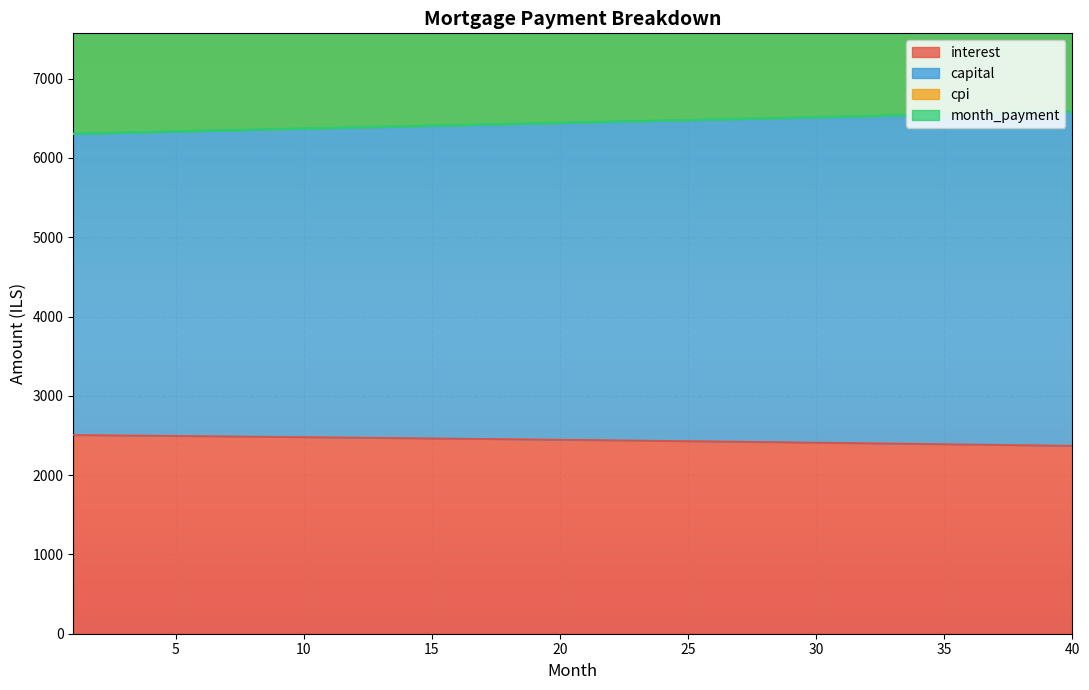

List the labels in order of interest value, largest first.

1, 2, 3, 4, 5, 6, 7, 8, 9, 10, 11, 12, 13, 14, 15, 16, 17, 18, 19, 20, 21, 22, 23, 24, 25, 26, 27, 28, 29, 30, 31, 32, 33, 34, 35, 36, 37, 38, 39, 40